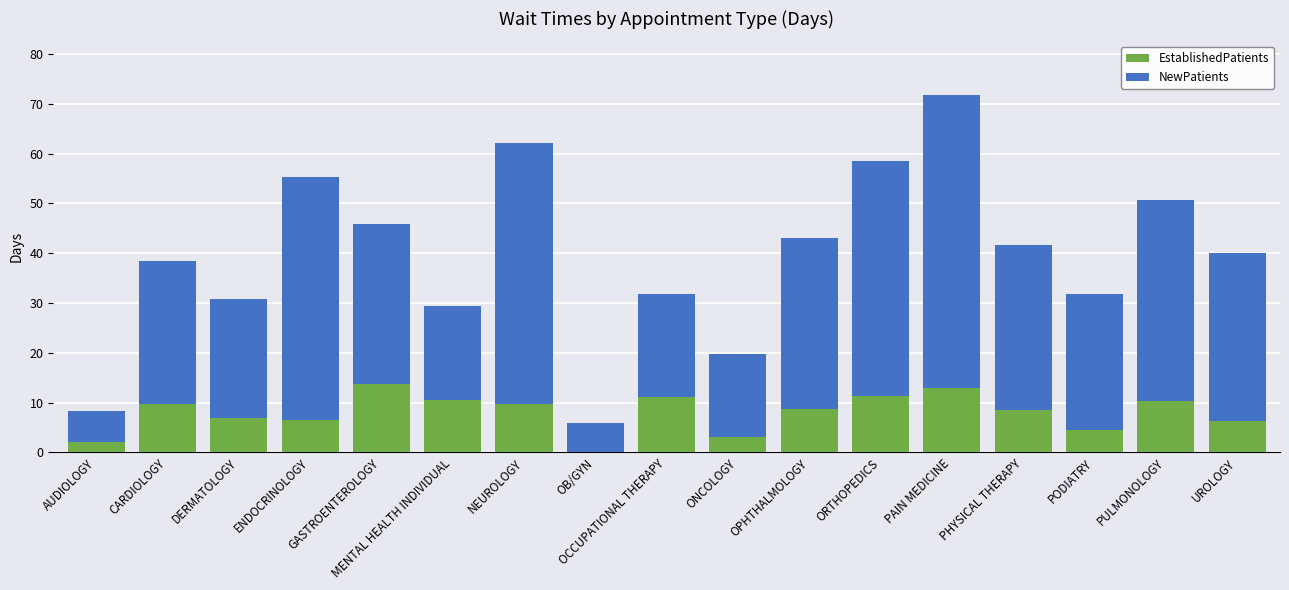

What is the sum of the EstablishedPatients values at OB/GYN and PODIATRY?

4.5